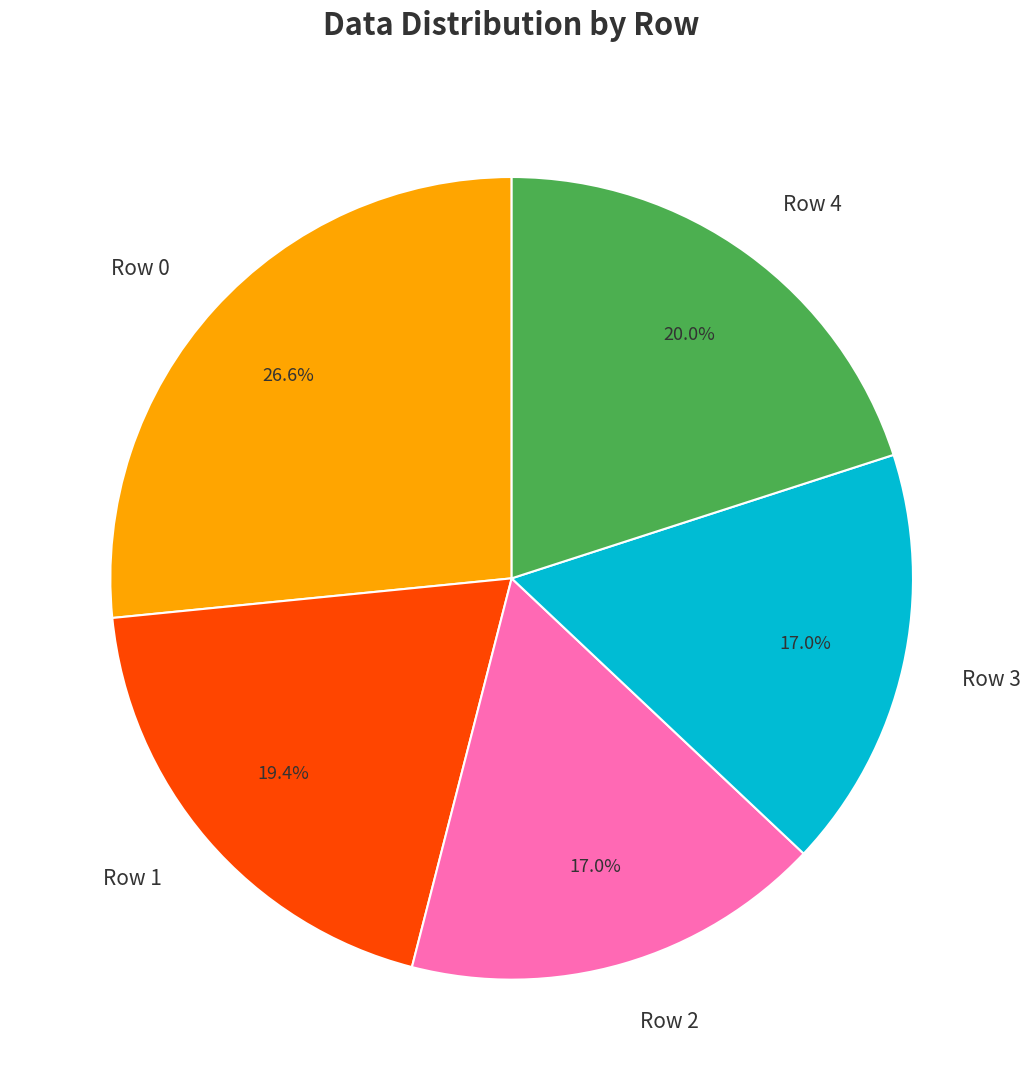

How many slices are in this pie chart?

5